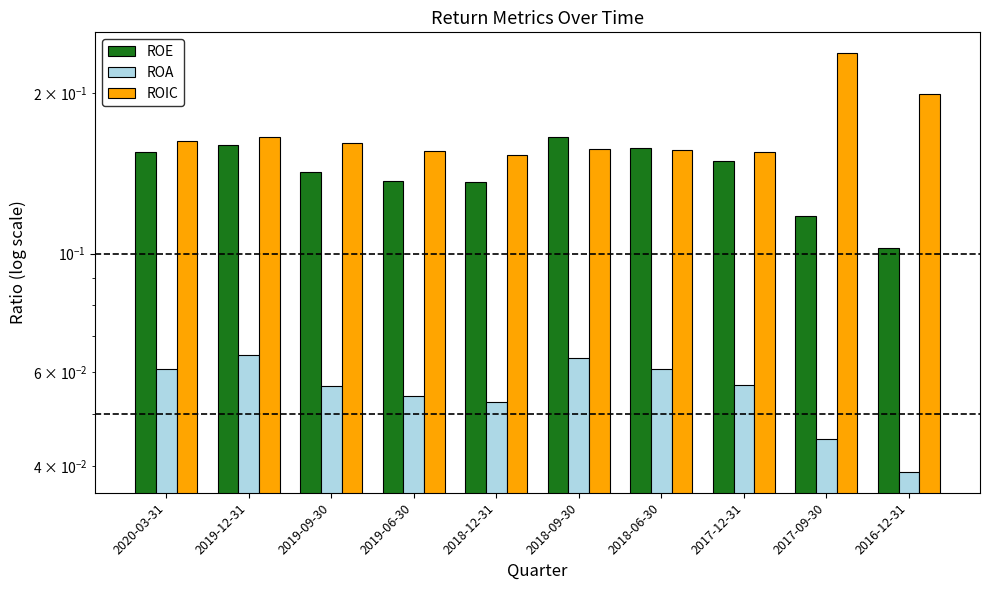

How many groups of bars are there?

10